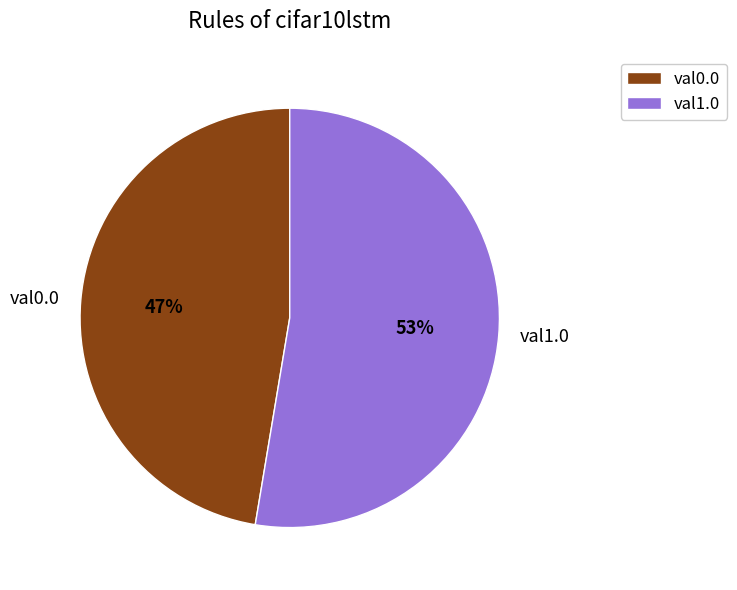

Which slice is the smallest?

val0.0